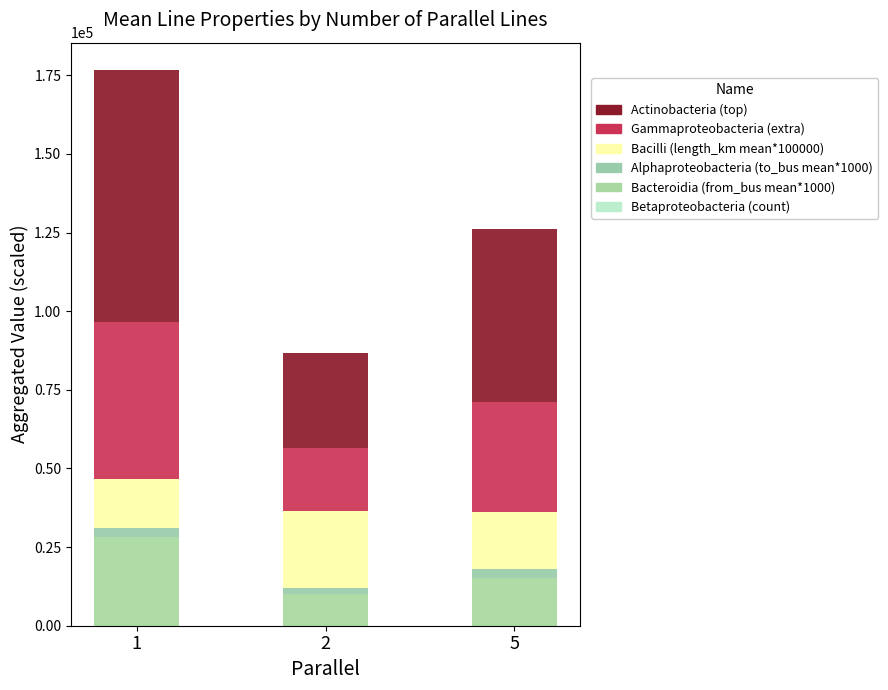

Rank the series by their maximum value, from highest to lowest.

Actinobacteria (top), Gammaproteobacteria (extra), Bacteroidia (from_bus mean*1000), Bacilli (length_km mean*100000), Alphaproteobacteria (to_bus mean*1000), Betaproteobacteria (count)